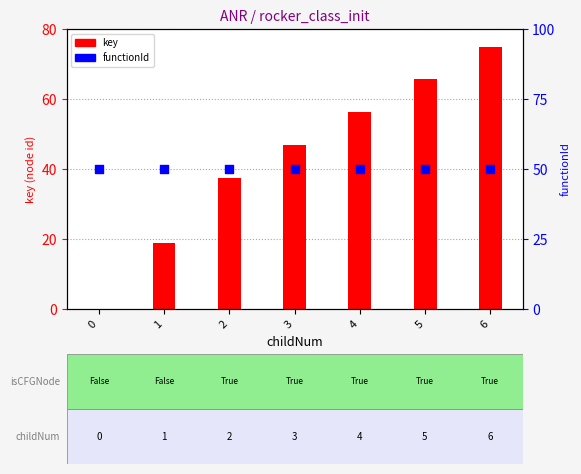

At which category is the sum across all series the highest?

6